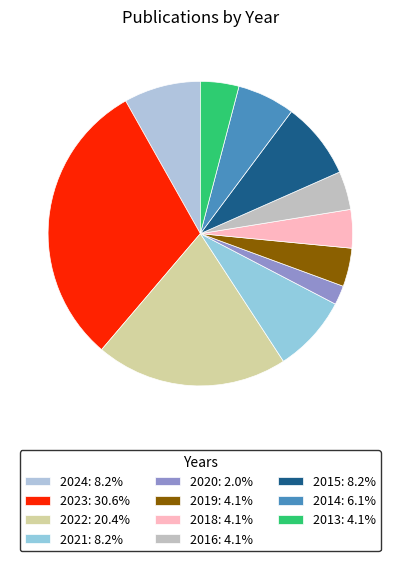

Approximately how many times larger is the value at 2016 compared to 2019?

1.0